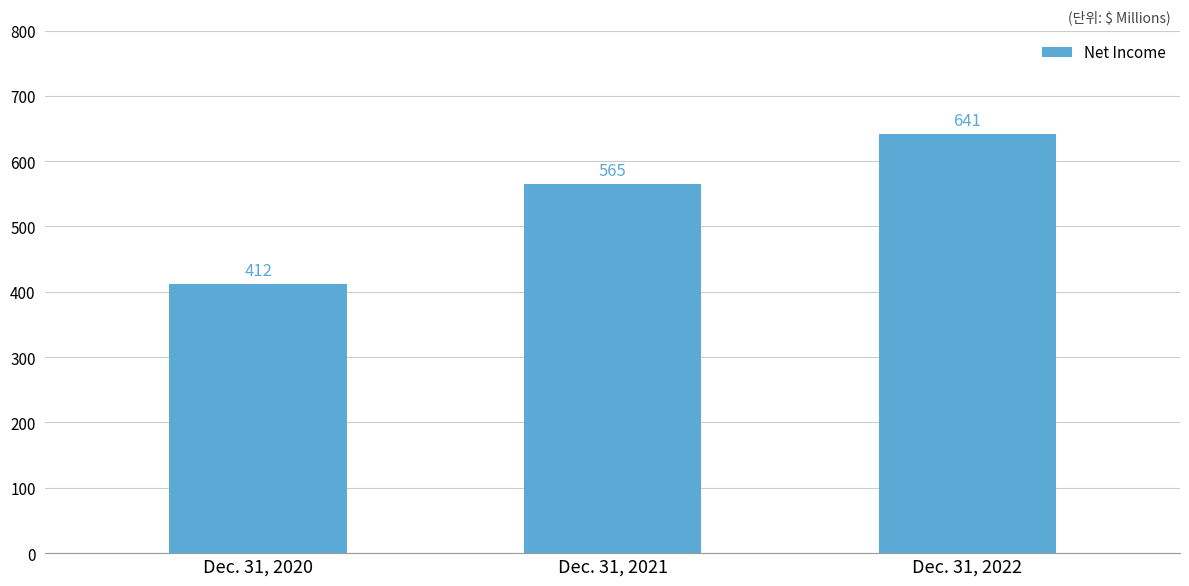

Reading left to right, transcribe all the data shown in this chart.

412	565	641